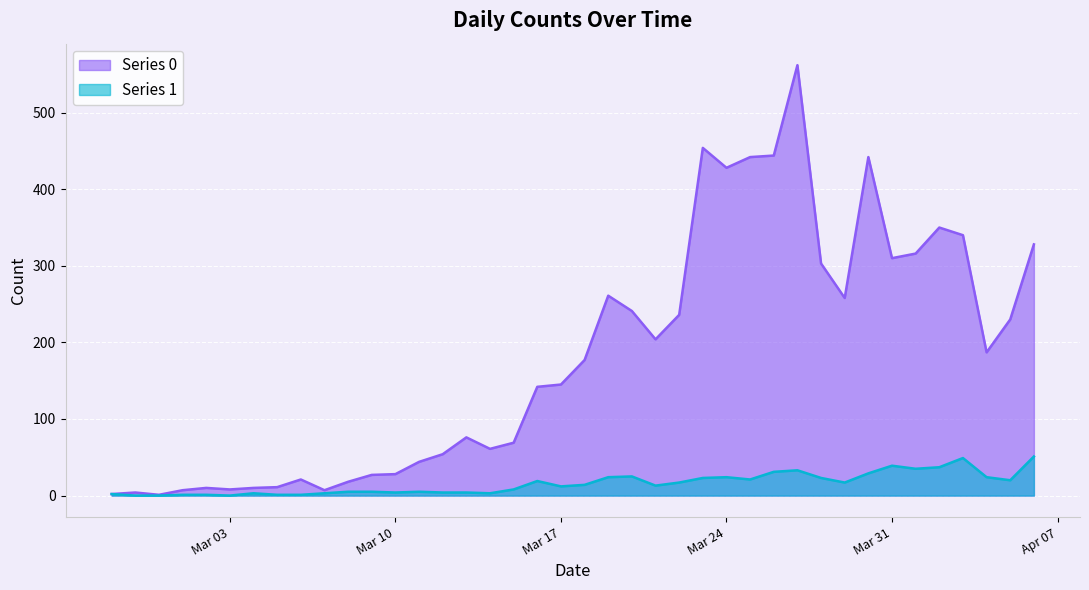

What is the maximum value shown in the chart?

562